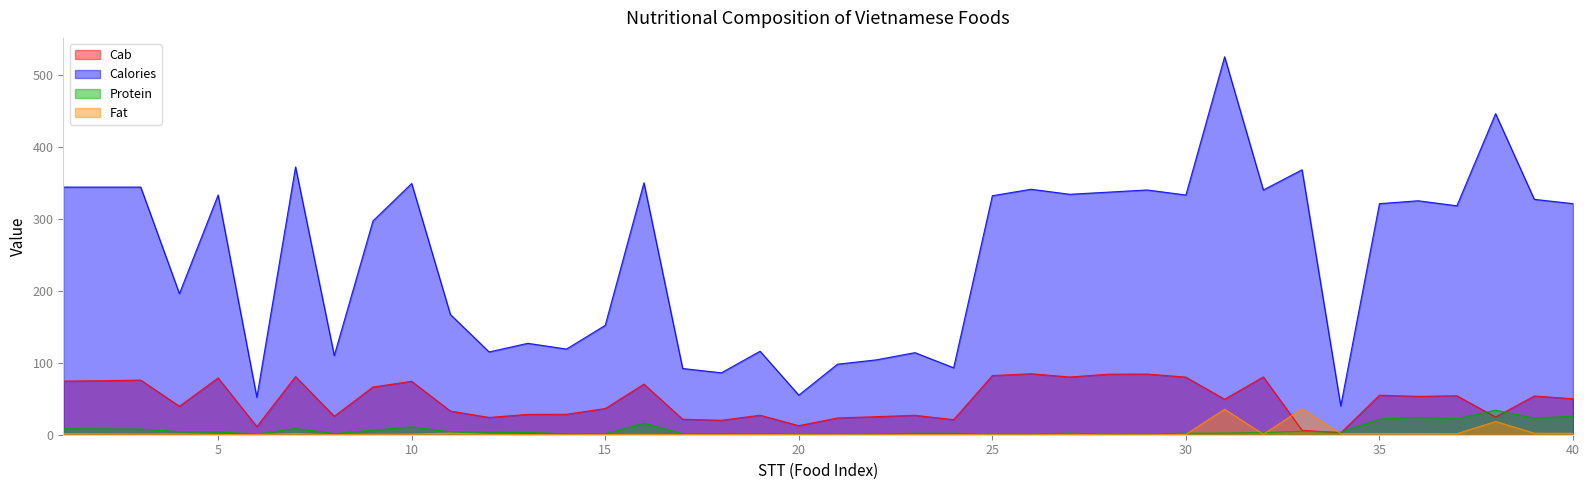

What is the difference between the Protein values at 3 and 13?

4.8